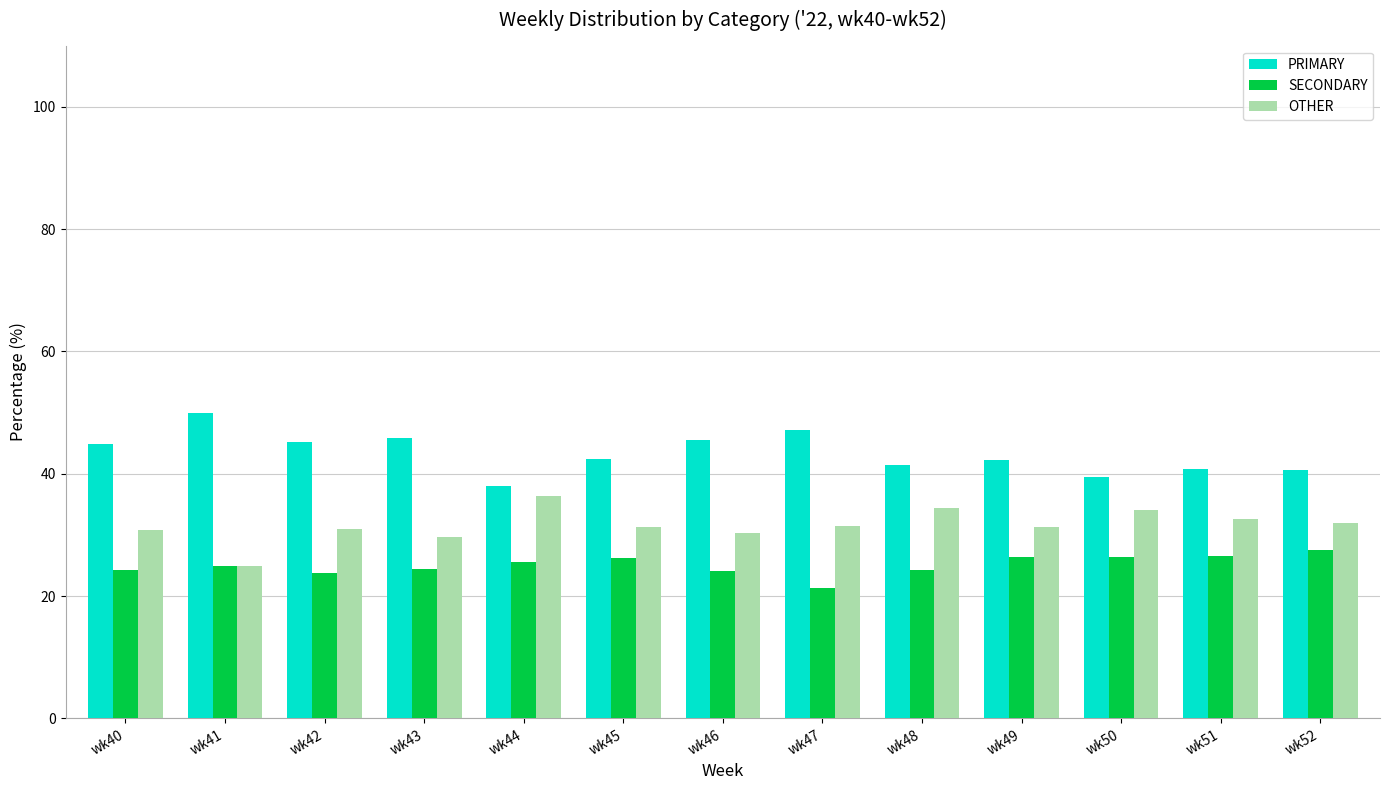

How many categories are shown in the chart?

13